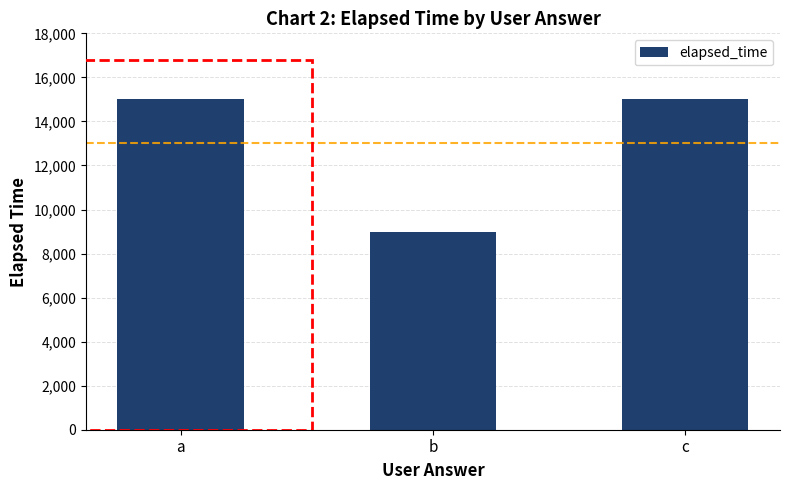

What is the difference between the values at a and b?

6000